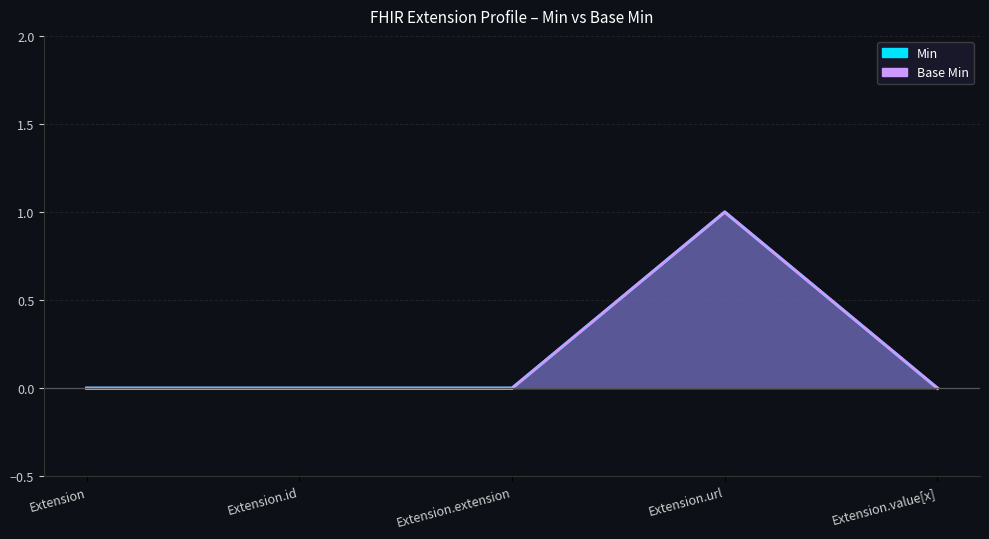

The value of Base Min at Extension.url is 1. True or false?

True